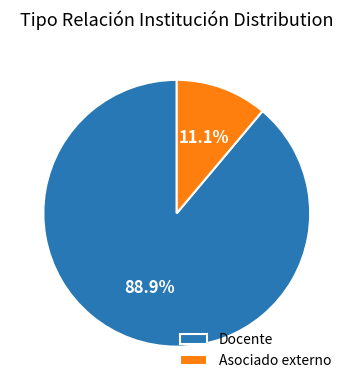

To the nearest percent, what is the combined percentage of Asociado externo and Docente?

100%